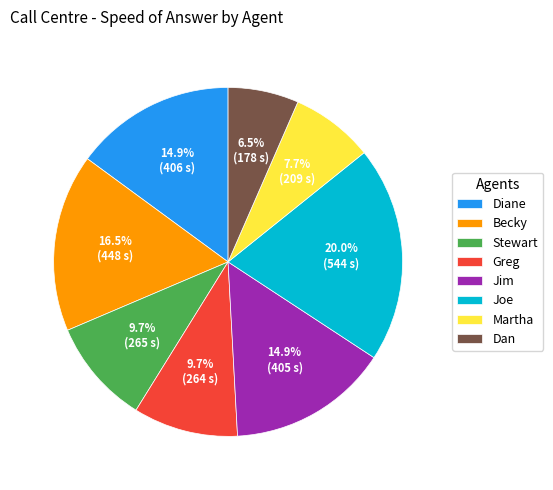

To the nearest percent, what percentage of the pie is Joe?

20%